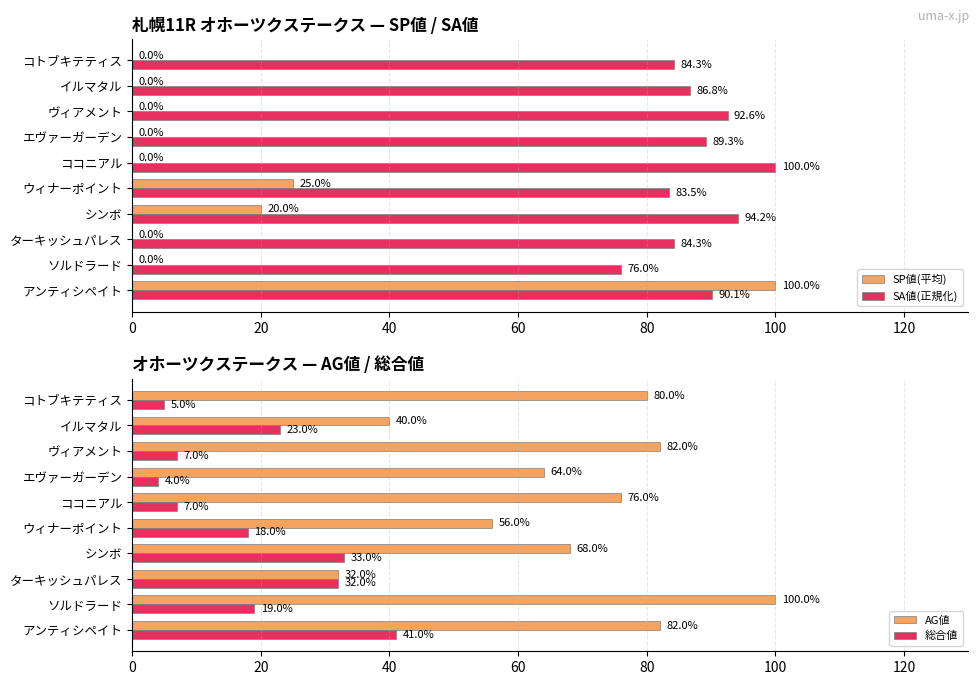

Is it true that SP値(平均) equals 25.0 at ウィナーポイント?

True